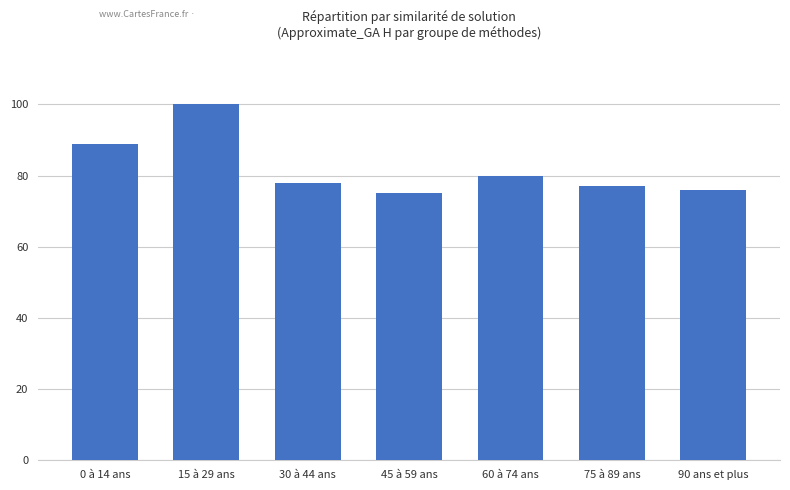

Are the bars horizontal?

No